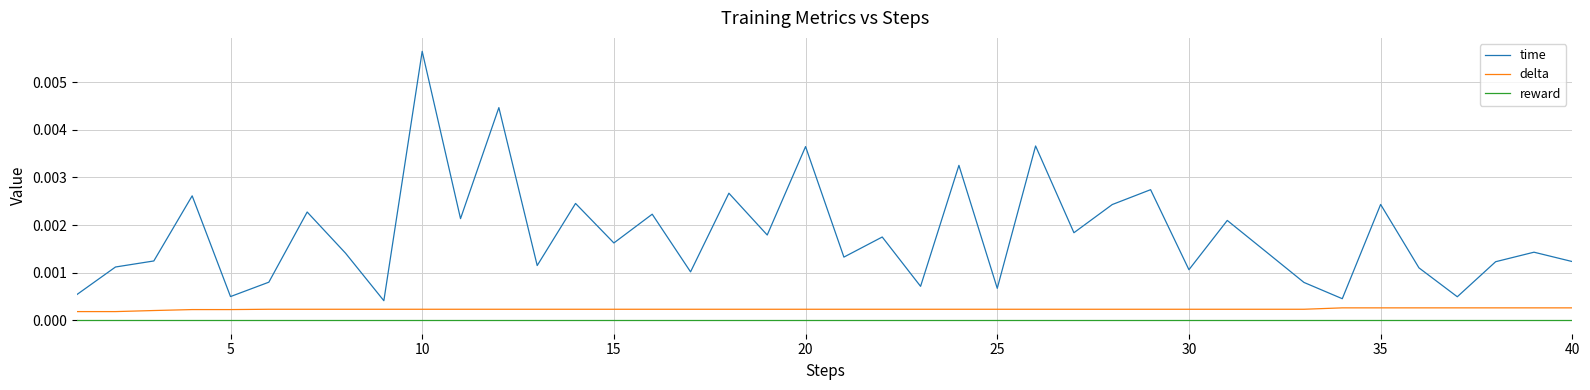

True or false: delta and time cross at least once.

False